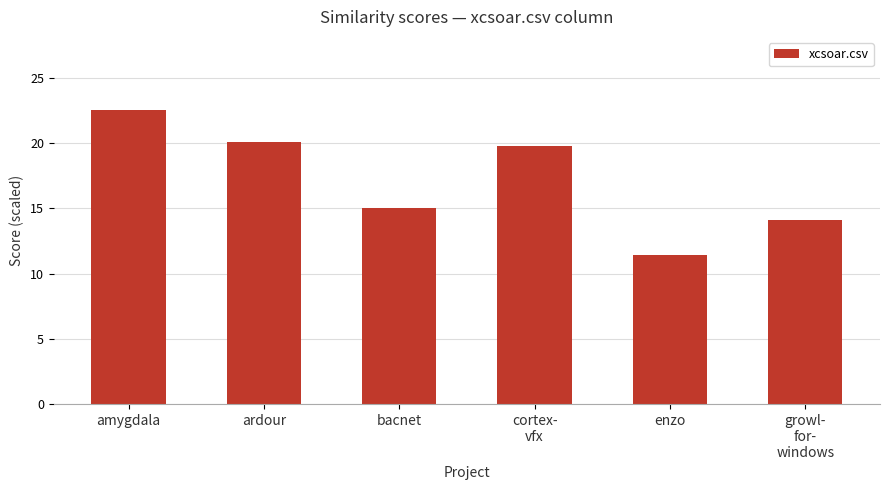

What is the difference between the values at growl-
for-
windows and ardour?

6.0